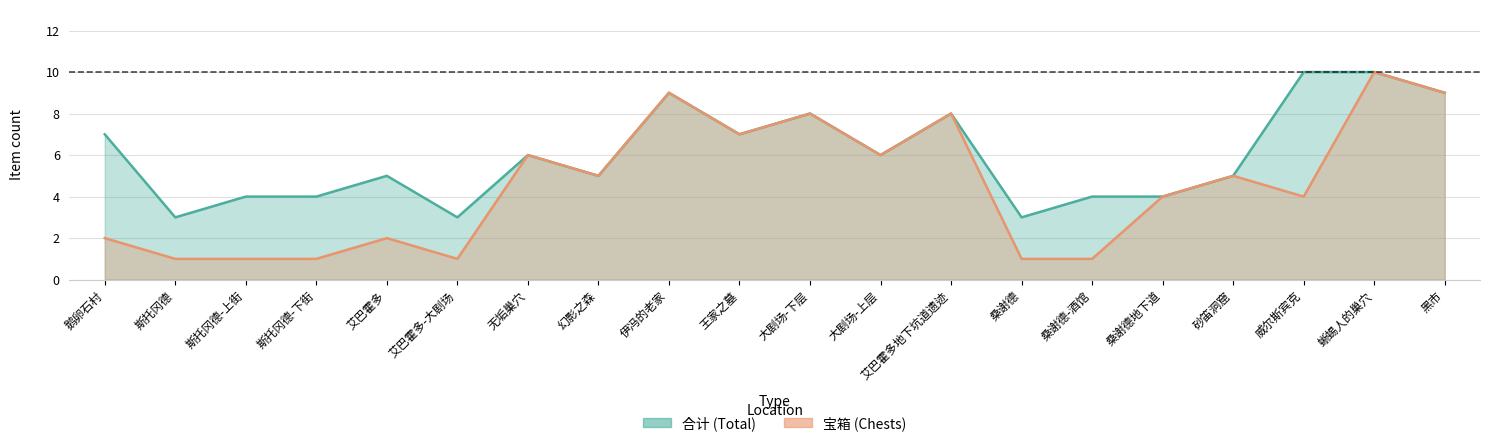

Between 黑市 and 伊冯的老家, which is larger?

黑市